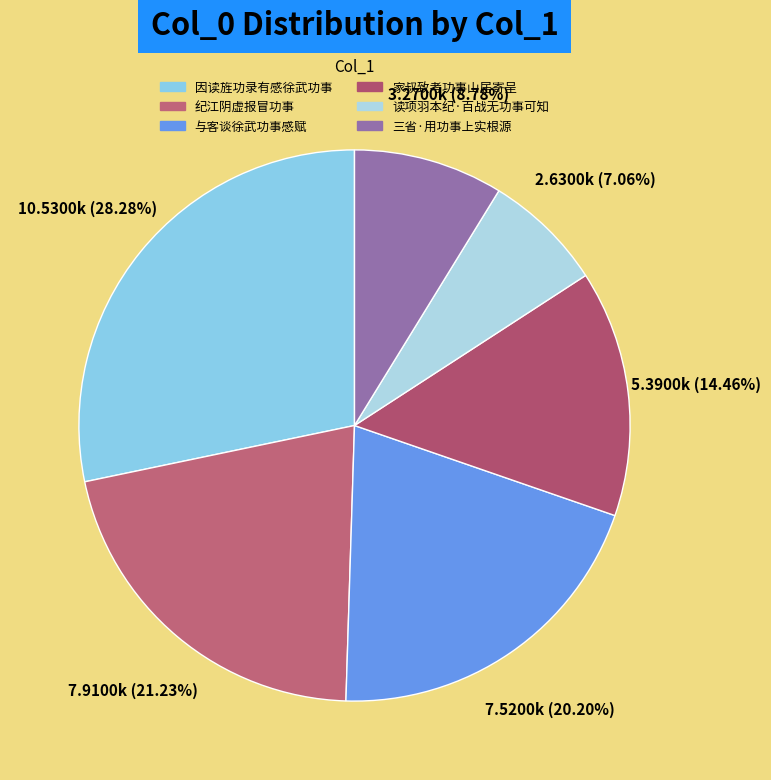

How many segments does this pie chart have?

6